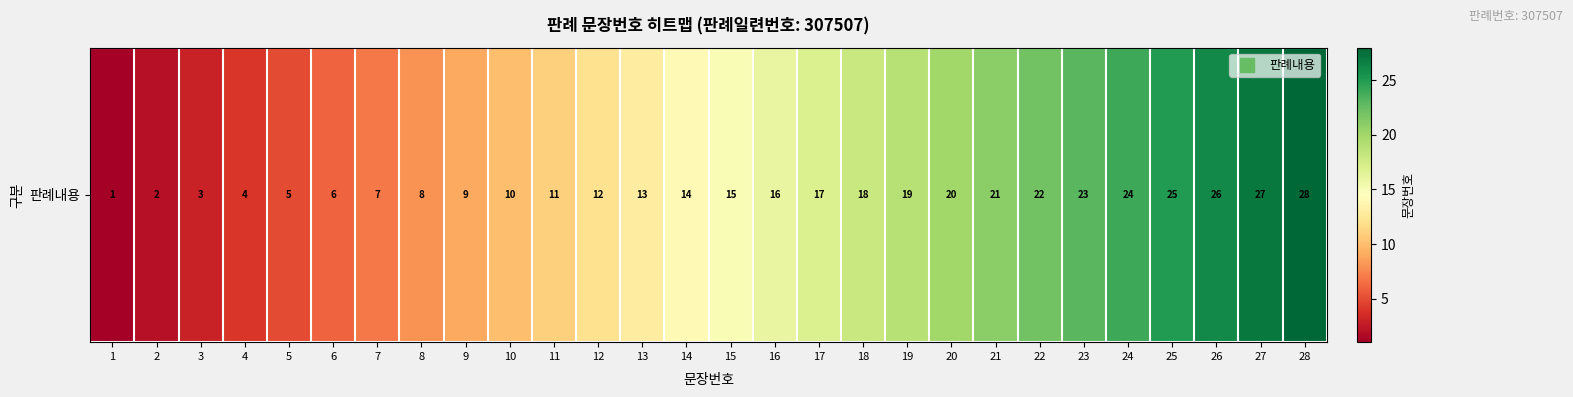

List the labels in order of value, smallest first.

1, 2, 3, 4, 5, 6, 7, 8, 9, 10, 11, 12, 13, 14, 15, 16, 17, 18, 19, 20, 21, 22, 23, 24, 25, 26, 27, 28